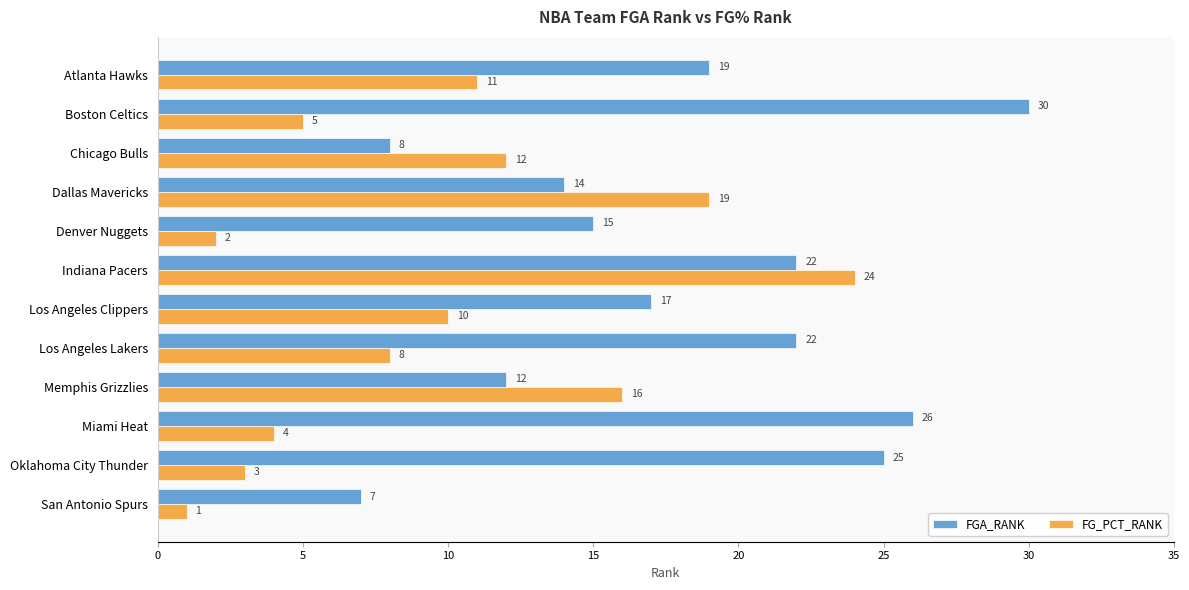

The value of FGA_RANK at Los Angeles Clippers is 17. True or false?

True